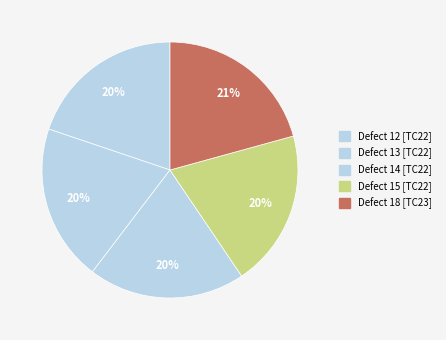

How many slices are in this pie chart?

5